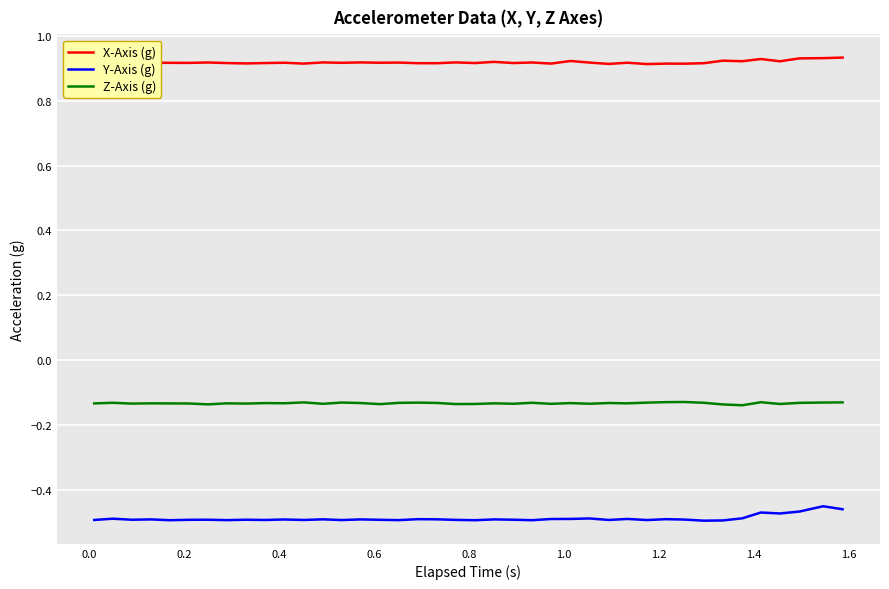

True or false: Y-Axis (g) and Z-Axis (g) cross at least once.

False